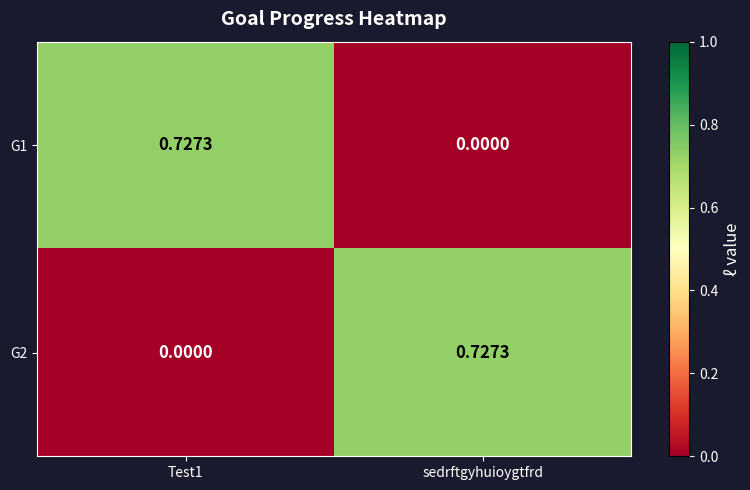

At which label is G1 closest to 0?

sedrftgyhuioygtfrd